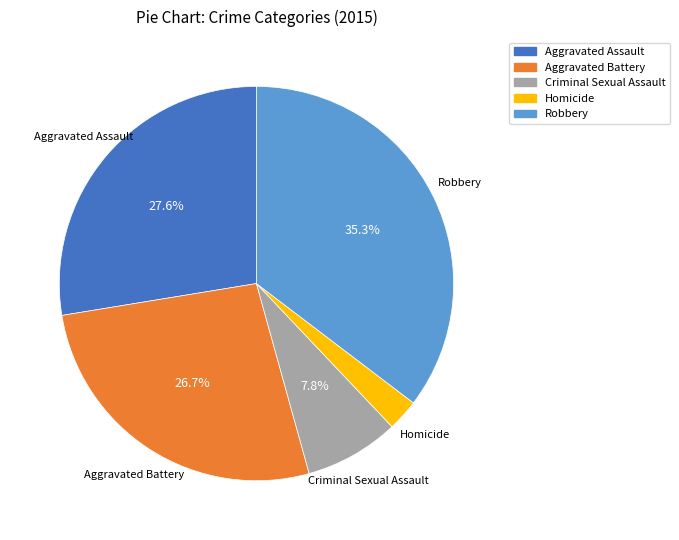

How many slices are in this pie chart?

5